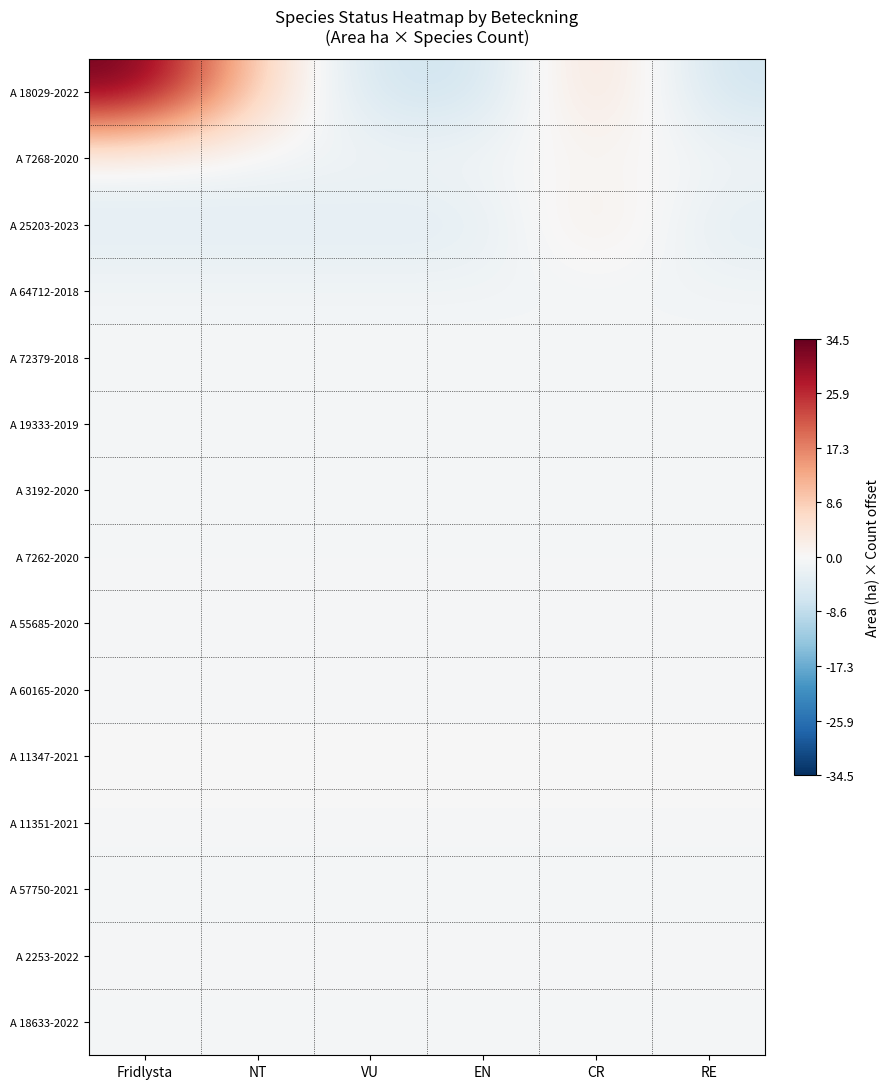

Rank the series by their maximum value, from lowest to highest.

A 64712-2018, A 57750-2021, A 18633-2022, A 19333-2019, A 3192-2020, A 7262-2020, A 72379-2018, A 55685-2020, A 60165-2020, A 11351-2021, A 2253-2022, A 11347-2021, A 7268-2020, A 25203-2023, A 18029-2022